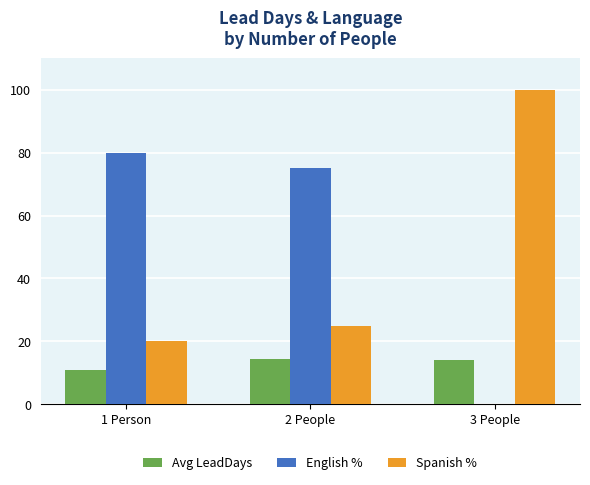

How many categories are shown in the chart?

3